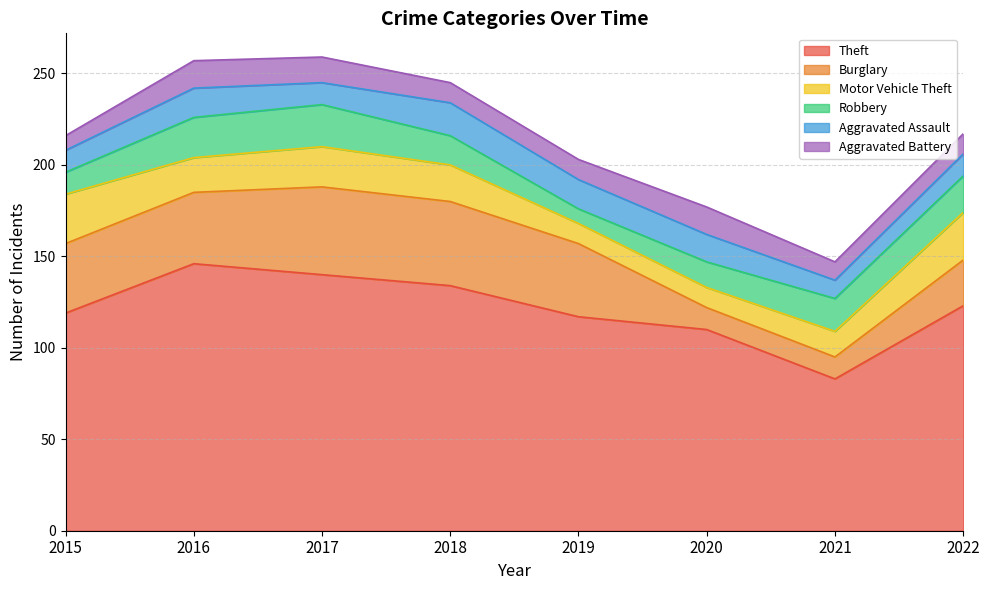

At which category is the sum across all series the highest?

2017